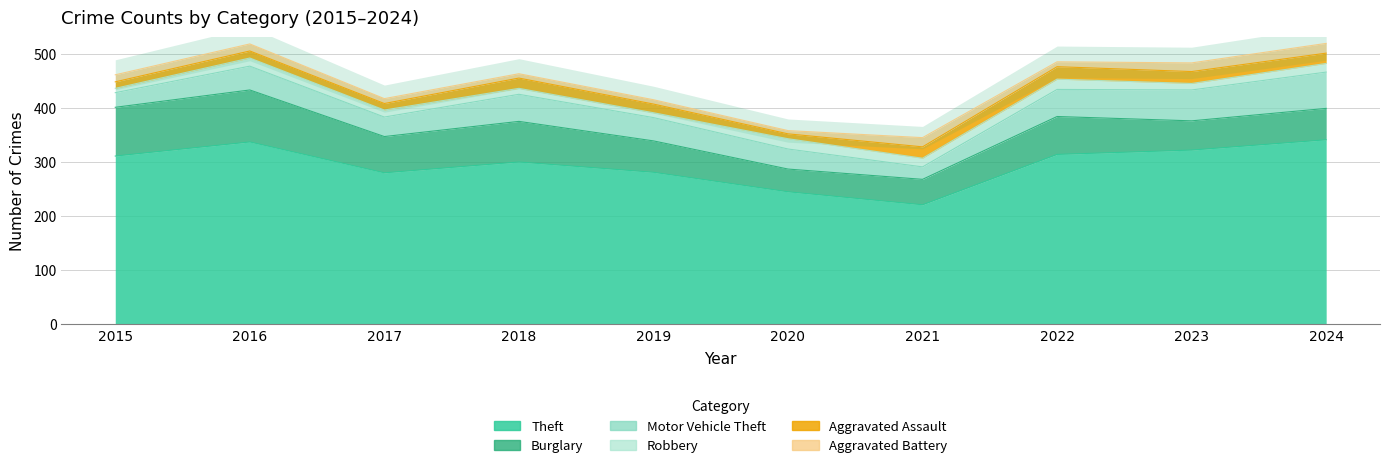

What is the average value of the Motor Vehicle Theft series?

43